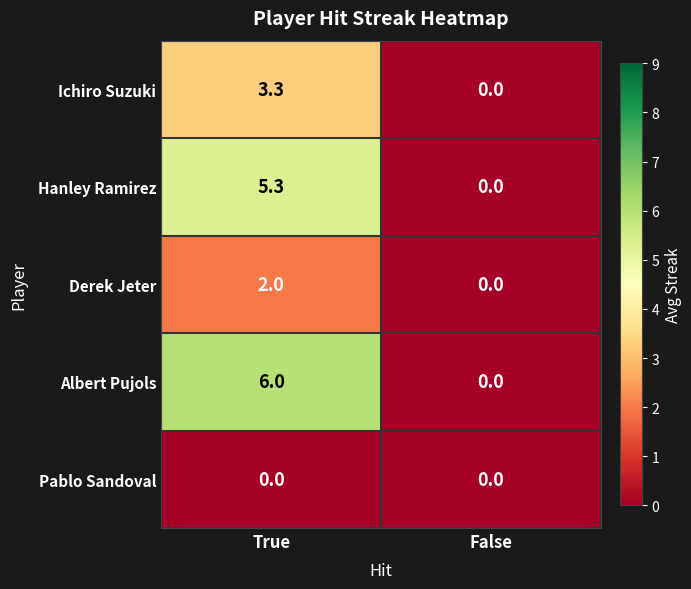

Reading left to right, extract all data points from this chart.

Ichiro Suzuki: True=3.3	False=0.0
Hanley Ramirez: True=5.3	False=0.0
Derek Jeter: True=2.0	False=0.0
Albert Pujols: True=6.0	False=0.0
Pablo Sandoval: True=0.0	False=0.0